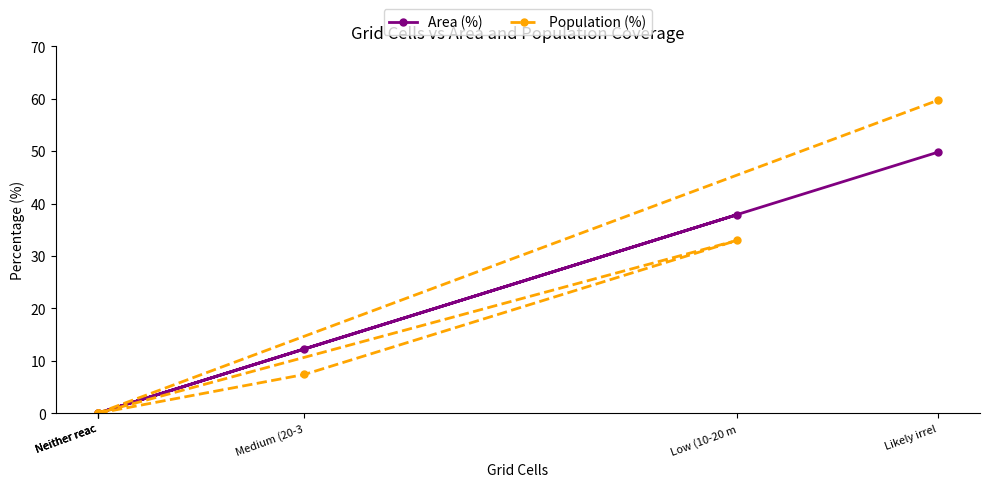

At how many categories does at least one series exceed 17?

2